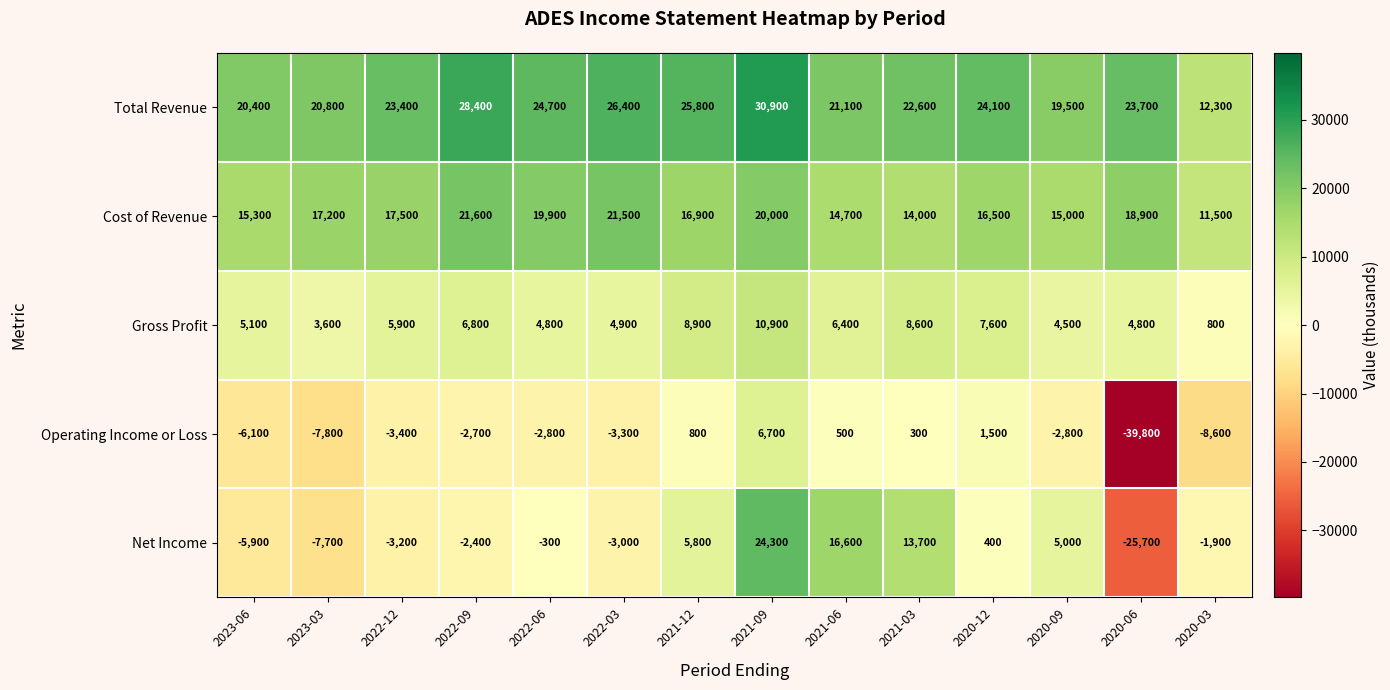

What is the sum of the Gross Profit values at 2021-03 and 2022-09?

15400